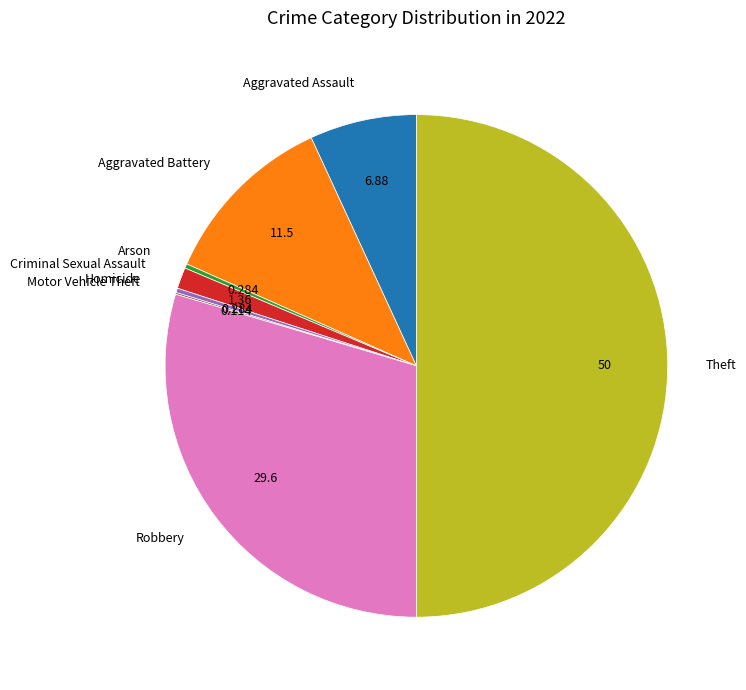

Does Homicide represent more than half of the total?

No